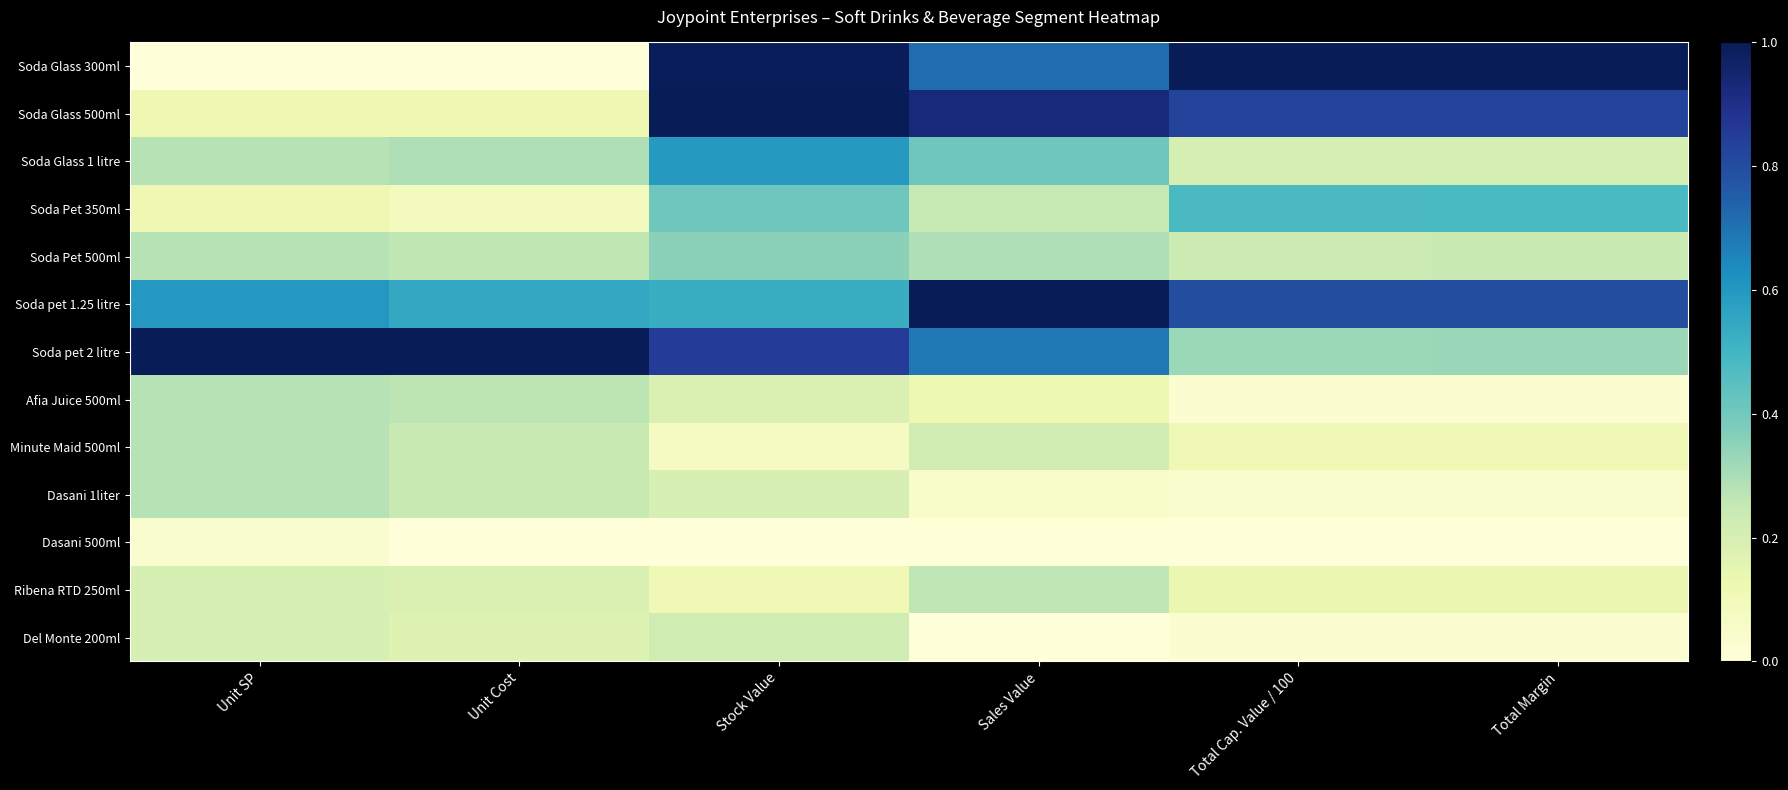

What is the difference between the highest and lowest values at Sales Value?

1.0